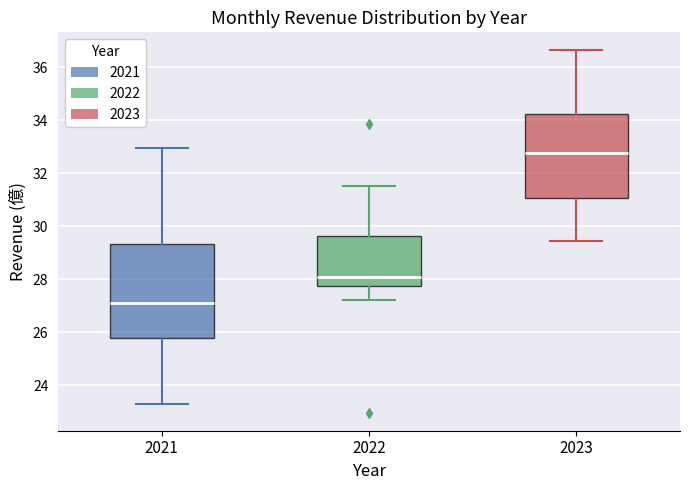

Reading left to right, transcribe this box plot: for each box, give where its median line is, the range the box spans, and where its two whiskers end, as read against the y-axis. The values are not printed on the chart, so give them approximately, as read against the axis.

2021: median 27.0, box 25.8 to 29.4, whiskers 23.2 to 33.0
2022: median 28.0, box 27.8 to 29.6, whiskers 27.2 to 31.6
2023: median 32.8, box 31.0 to 34.2, whiskers 29.4 to 36.6